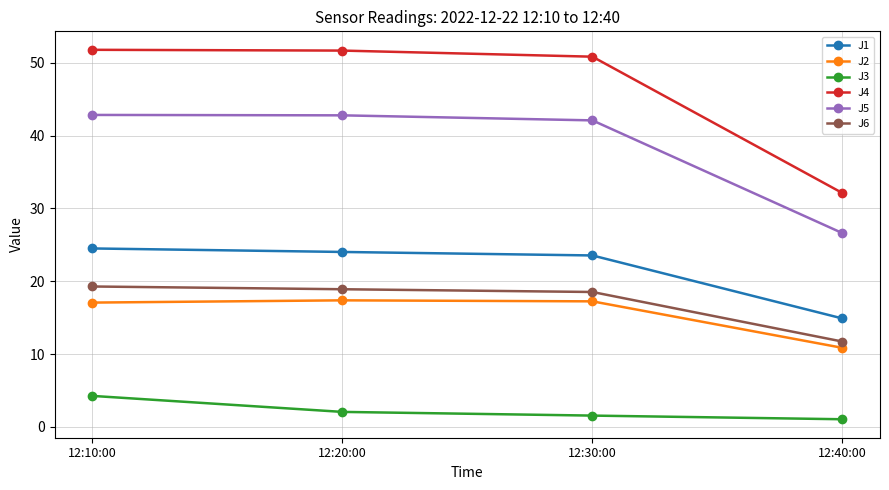

What is the value of the J6 point at the 3rd from the left?

18.5